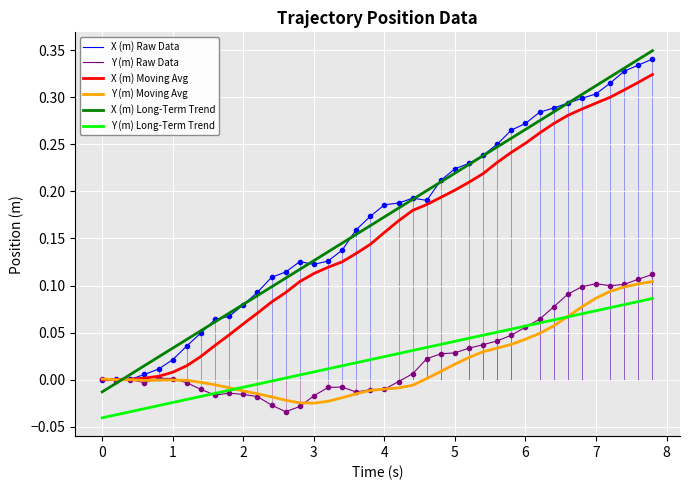

True or false: Y (m) Long-Term Trend and X (m) Raw Data cross at least once.

False